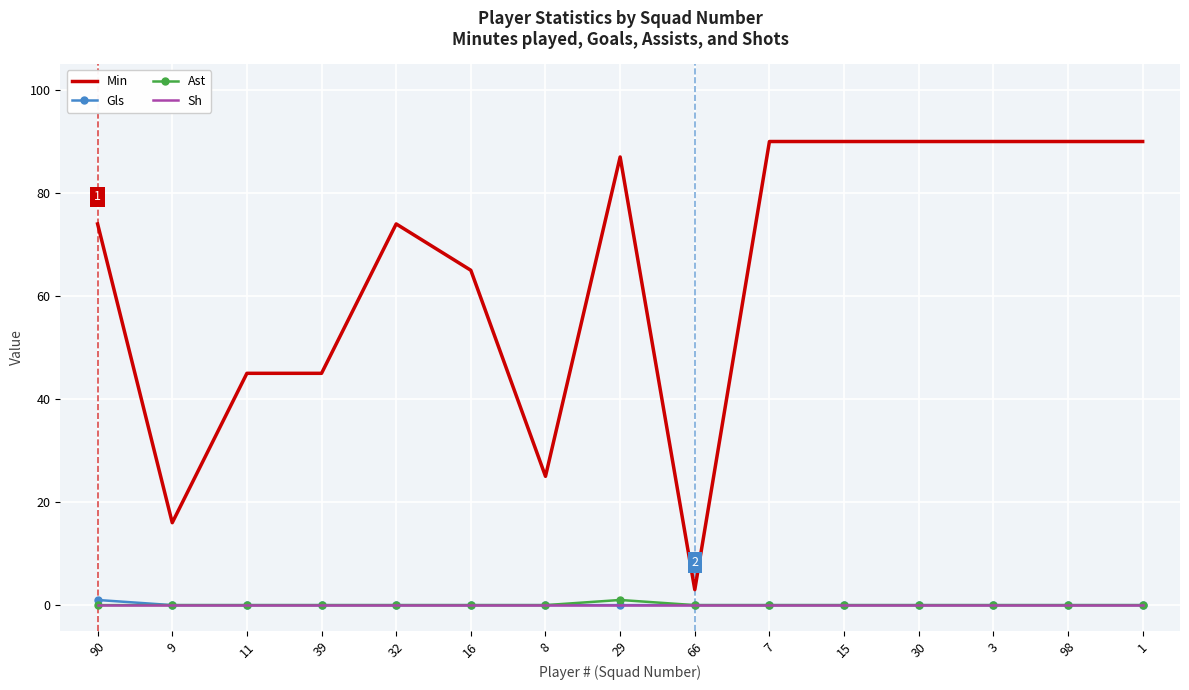

True or false: Ast and Min intersect in this chart.

False